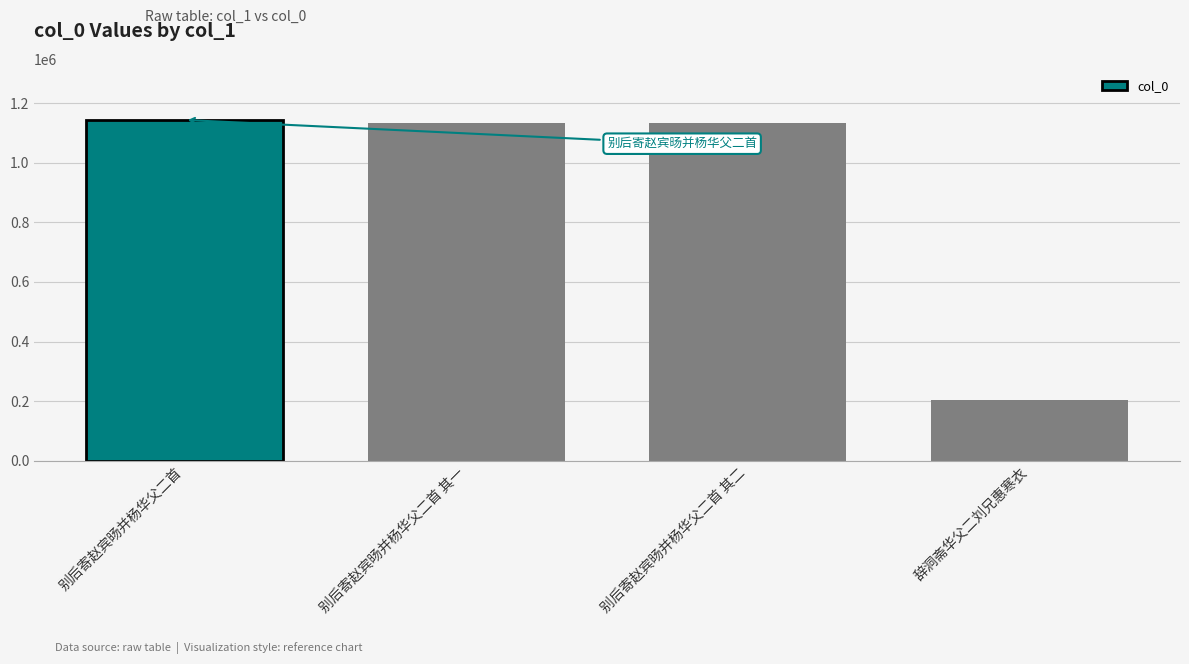

What is the label of the 1st bar from the right?

辞洞斋华父二刘兄惠寒衣